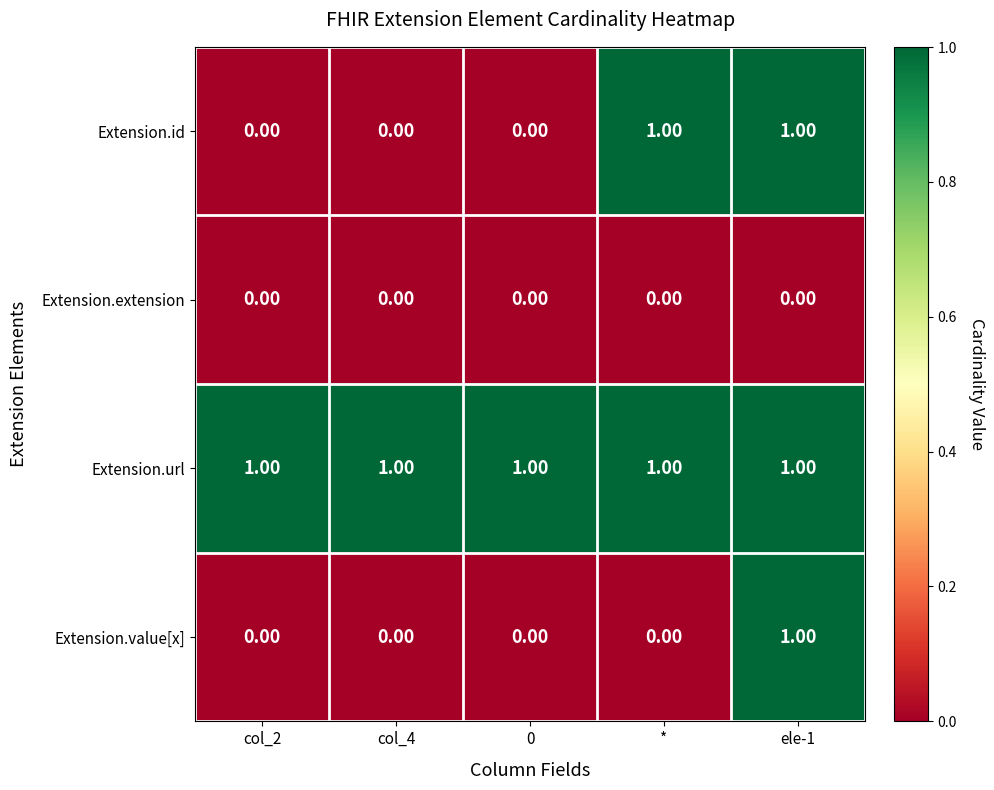

Count the number of data series in this chart.

4